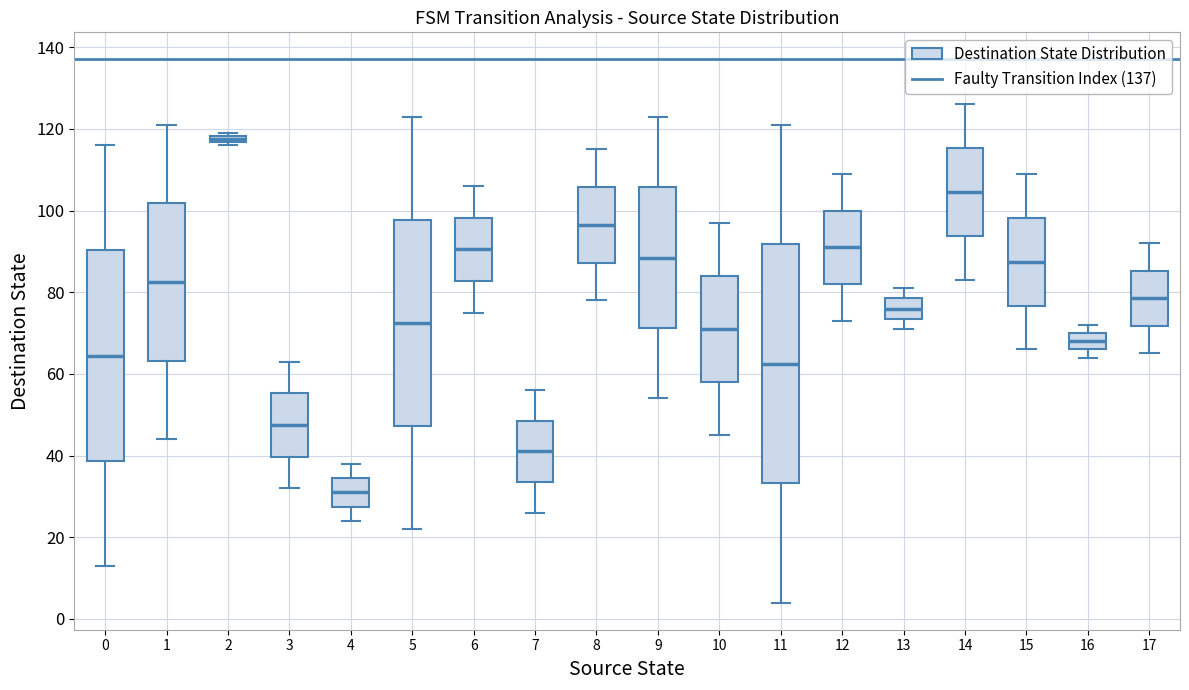

Where is the upper edge of the box at x = 16 on the y-axis? The values are not printed on the chart, so give them approximately, as read against the axis.

70